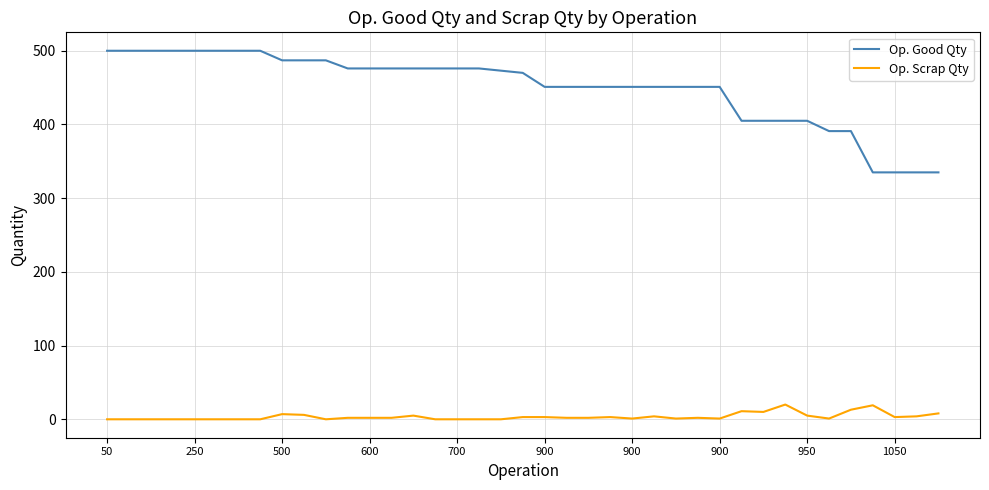

What is the maximum value for Op. Scrap Qty?

20